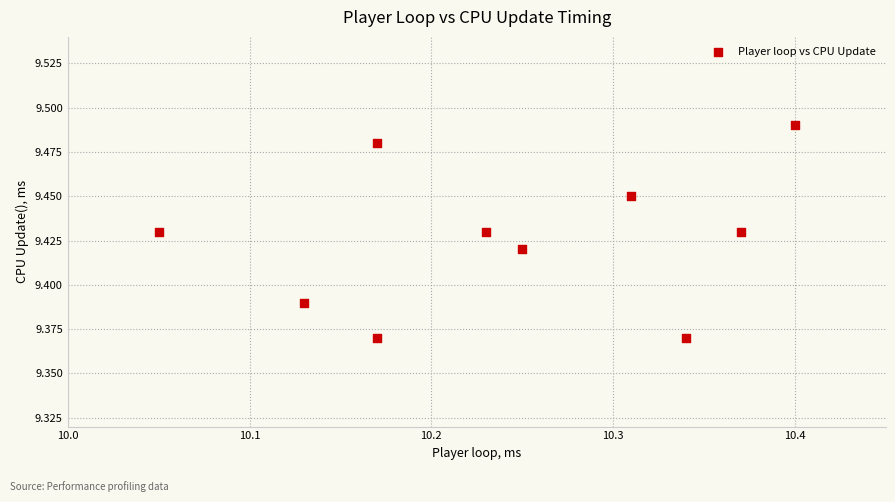

What is the average X value?

10.2